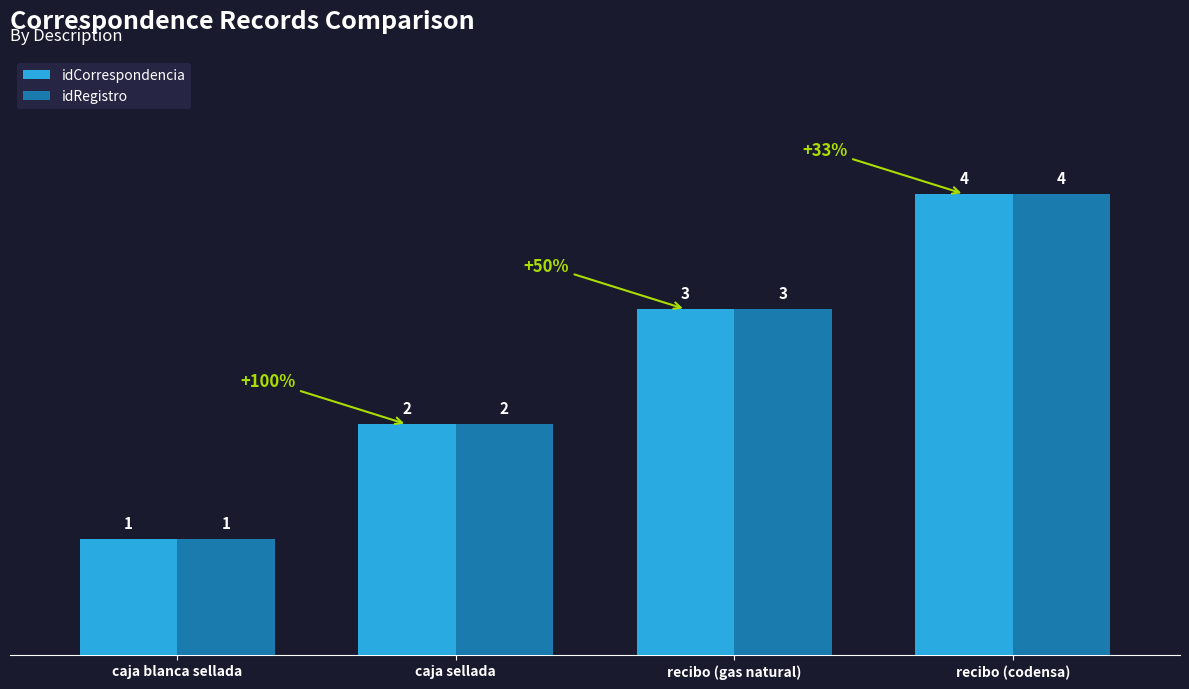

What is the label of the 4th bar from the right?

caja blanca sellada